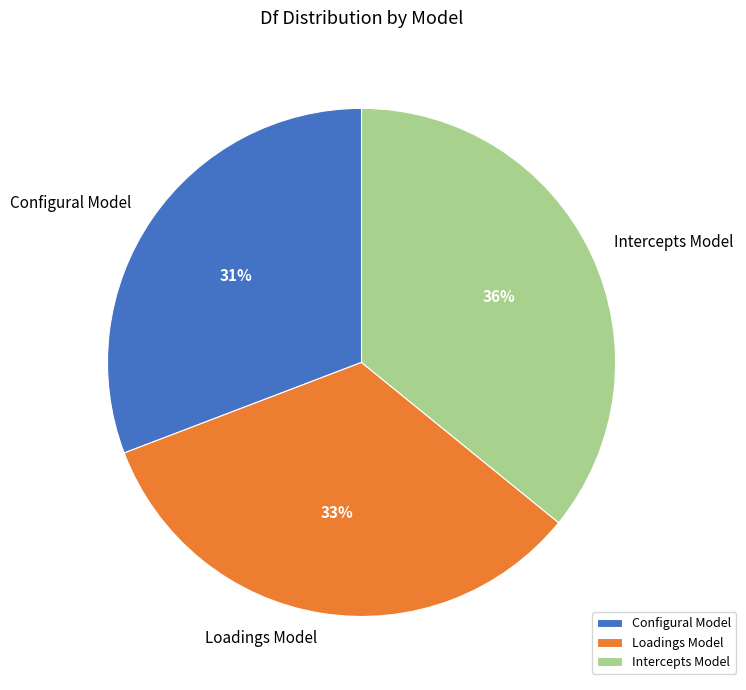

Does Configural Model account for over 50% of the chart?

No